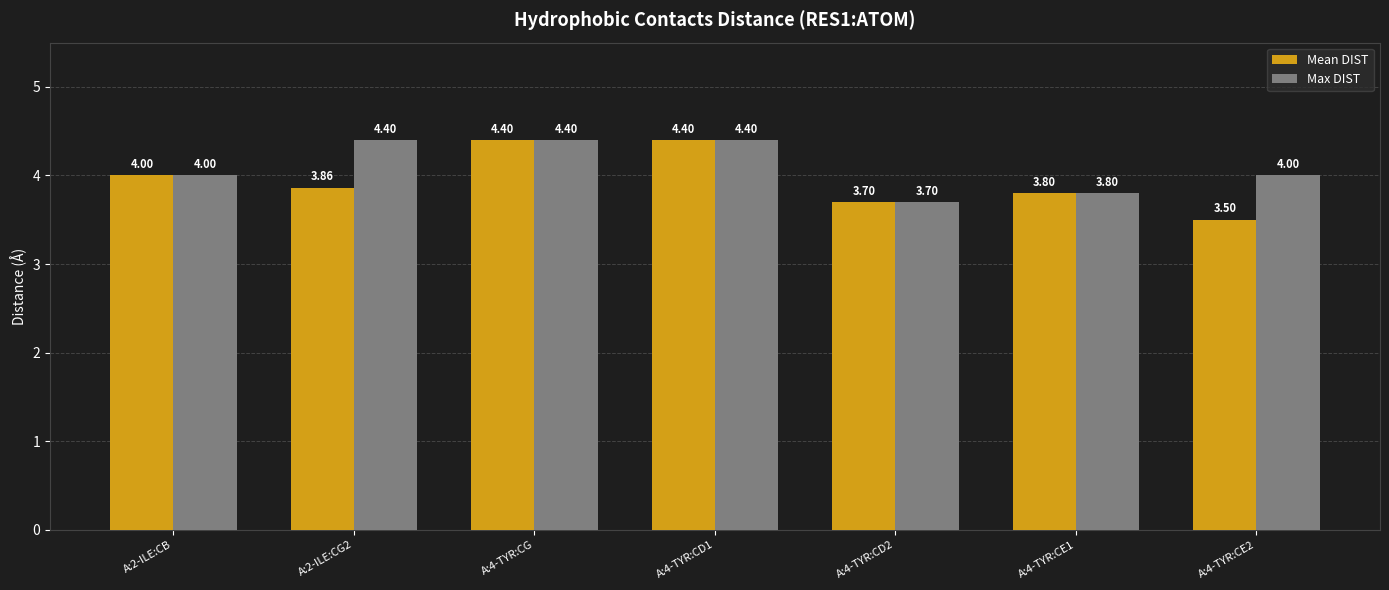

Which series has the largest range (max minus min)?

Mean DIST